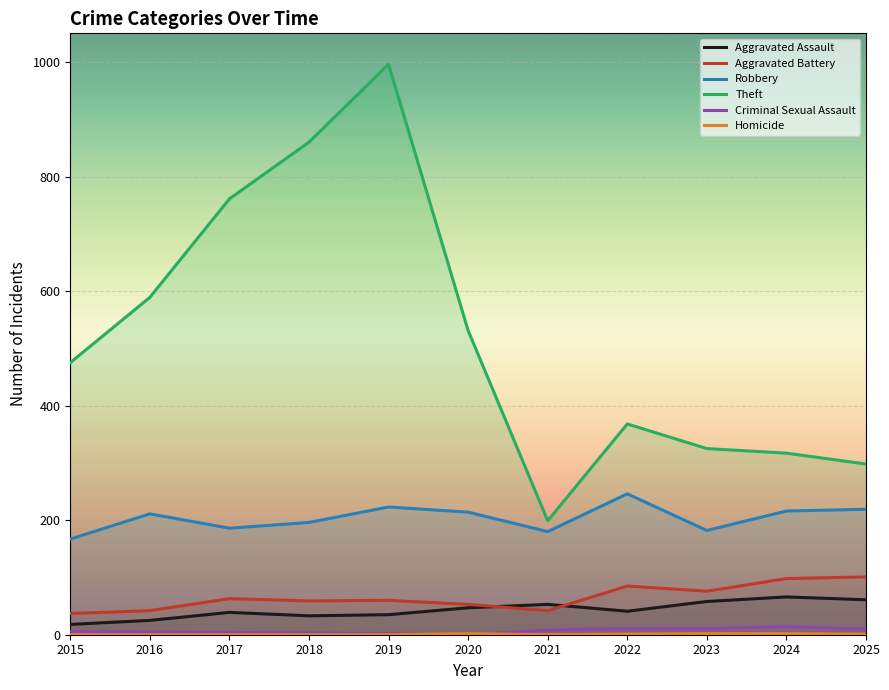

True or false: Homicide has a value of 0 at 2018.

True